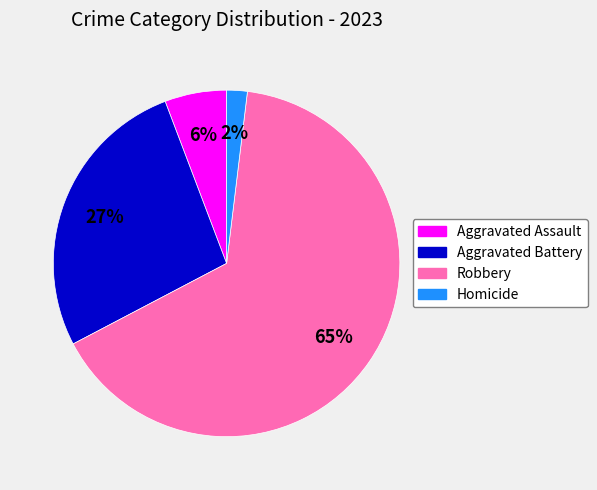

To the nearest percent, what is the difference between the Aggravated Assault and Homicide slice percentages?

4%